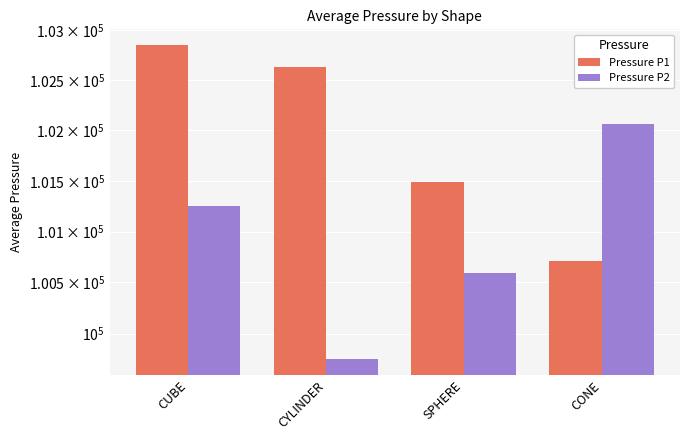

Are the bars grouped side by side (vs. stacked)?

Yes